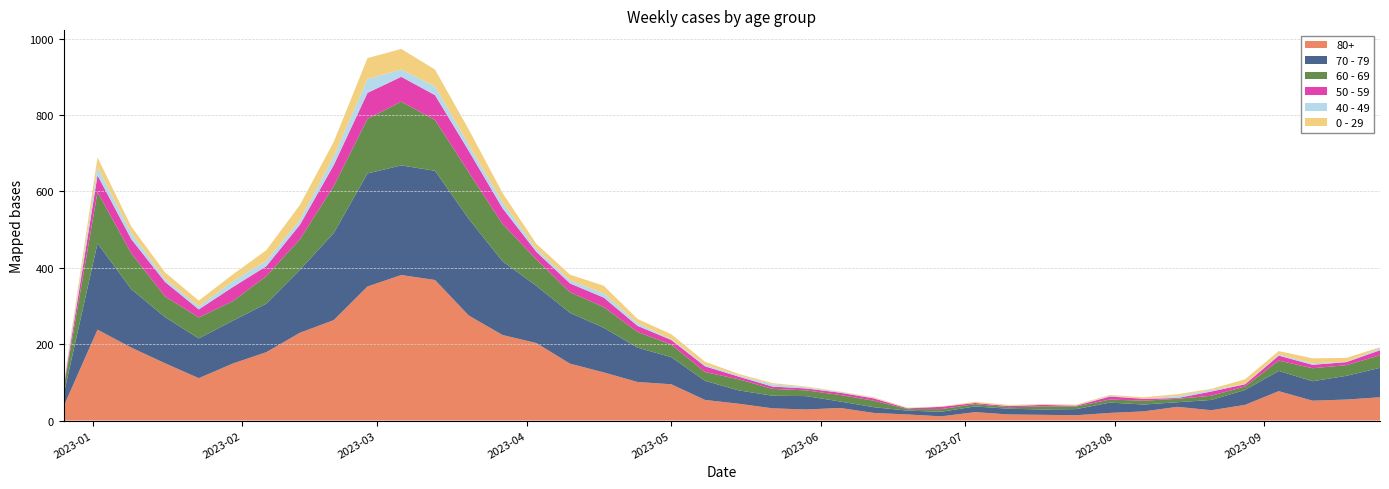

Reading right to left, list all the values displayed in this chart.

0 - 29: 2023-09-25=3	2023-09-18=10	2023-09-11=13	2023-09-04=9	2023-08-28=12	2023-08-21=3	2023-08-14=5	2023-08-07=4	2023-07-31=2	2023-07-24=2	2023-07-17=2	2023-07-10=2	2023-07-03=3	2023-06-26=1	2023-06-19=1	2023-06-12=2	2023-06-05=1	2023-05-29=2	2023-05-22=3	2023-05-15=4	2023-05-08=8	2023-05-01=13	2023-04-24=11	2023-04-17=20	2023-04-10=15	2023-04-03=13	2023-03-27=24	2023-03-20=40	2023-03-13=44	2023-03-06=54	2023-02-27=55	2023-02-20=38	2023-02-13=39	2023-02-06=28	2023-01-30=18	2023-01-23=15	2023-01-16=17	2023-01-09=17	2023-01-02=26	2022-12-26=4
40 - 49: 2023-09-25=5	2023-09-18=1	2023-09-11=4	2023-09-04=3	2023-08-28=1	2023-08-21=4	2023-08-14=5	2023-08-07=0	2023-07-31=2	2023-07-24=1	2023-07-17=0	2023-07-10=1	2023-07-03=0	2023-06-26=0	2023-06-19=1	2023-06-12=1	2023-06-05=2	2023-05-29=3	2023-05-22=6	2023-05-15=3	2023-05-08=4	2023-05-01=2	2023-04-24=7	2023-04-17=11	2023-04-10=8	2023-04-03=8	2023-03-27=16	2023-03-20=16	2023-03-13=23	2023-03-06=19	2023-02-27=36	2023-02-20=23	2023-02-13=13	2023-02-06=14	2023-01-30=15	2023-01-23=8	2023-01-16=8	2023-01-09=16	2023-01-02=21	2022-12-26=4
50 - 59: 2023-09-25=13	2023-09-18=8	2023-09-11=9	2023-09-04=13	2023-08-28=6	2023-08-21=11	2023-08-14=2	2023-08-07=5	2023-07-31=8	2023-07-24=2	2023-07-17=4	2023-07-10=3	2023-07-03=3	2023-06-26=6	2023-06-19=2	2023-06-12=6	2023-06-05=6	2023-05-29=5	2023-05-22=6	2023-05-15=7	2023-05-08=15	2023-05-01=12	2023-04-24=16	2023-04-17=25	2023-04-10=23	2023-04-03=20	2023-03-27=41	2023-03-20=56	2023-03-13=65	2023-03-06=65	2023-02-27=68	2023-02-20=55	2023-02-13=38	2023-02-06=26	2023-01-30=37	2023-01-23=21	2023-01-16=38	2023-01-09=37	2023-01-02=44	2022-12-26=5
60 - 69: 2023-09-25=33	2023-09-18=28	2023-09-11=34	2023-09-04=27	2023-08-28=9	2023-08-21=11	2023-08-14=9	2023-08-07=10	2023-07-31=8	2023-07-24=7	2023-07-17=8	2023-07-10=4	2023-07-03=6	2023-06-26=7	2023-06-19=4	2023-06-12=17	2023-06-05=17	2023-05-29=15	2023-05-22=18	2023-05-15=29	2023-05-08=23	2023-05-01=33	2023-04-24=41	2023-04-17=54	2023-04-10=54	2023-04-03=69	2023-03-27=98	2023-03-20=122	2023-03-13=133	2023-03-06=167	2023-02-27=143	2023-02-20=123	2023-02-13=80	2023-02-06=72	2023-01-30=51	2023-01-23=55	2023-01-16=54	2023-01-09=94	2023-01-02=134	2022-12-26=16
70 - 79: 2023-09-25=77	2023-09-18=62	2023-09-11=51	2023-09-04=53	2023-08-28=39	2023-08-21=27	2023-08-14=12	2023-08-07=18	2023-07-31=27	2023-07-24=16	2023-07-17=14	2023-07-10=15	2023-07-03=15	2023-06-26=12	2023-06-19=10	2023-06-12=15	2023-06-05=17	2023-05-29=35	2023-05-22=33	2023-05-15=35	2023-05-08=50	2023-05-01=71	2023-04-24=90	2023-04-17=117	2023-04-10=133	2023-04-03=150	2023-03-27=193	2023-03-20=253	2023-03-13=286	2023-03-06=287	2023-02-27=296	2023-02-20=228	2023-02-13=165	2023-02-06=127	2023-01-30=112	2023-01-23=104	2023-01-16=121	2023-01-09=153	2023-01-02=226	2022-12-26=32
80+: 2023-09-25=61	2023-09-18=55	2023-09-11=52	2023-09-04=77	2023-08-28=41	2023-08-21=27	2023-08-14=36	2023-08-07=24	2023-07-31=20	2023-07-24=14	2023-07-17=15	2023-07-10=16	2023-07-03=22	2023-06-26=11	2023-06-19=16	2023-06-12=20	2023-06-05=33	2023-05-29=29	2023-05-22=32	2023-05-15=44	2023-05-08=54	2023-05-01=95	2023-04-24=101	2023-04-17=126	2023-04-10=149	2023-04-03=203	2023-03-27=224	2023-03-20=275	2023-03-13=368	2023-03-06=381	2023-02-27=351	2023-02-20=263	2023-02-13=230	2023-02-06=179	2023-01-30=149	2023-01-23=111	2023-01-16=150	2023-01-09=191	2023-01-02=238	2022-12-26=38